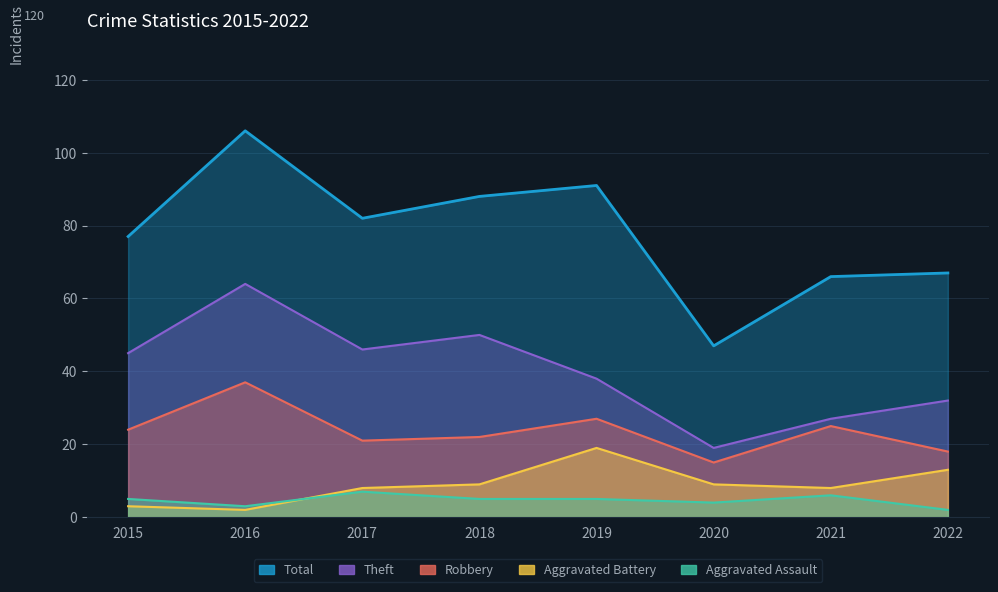

True or false: Total and Robbery cross at least once.

False